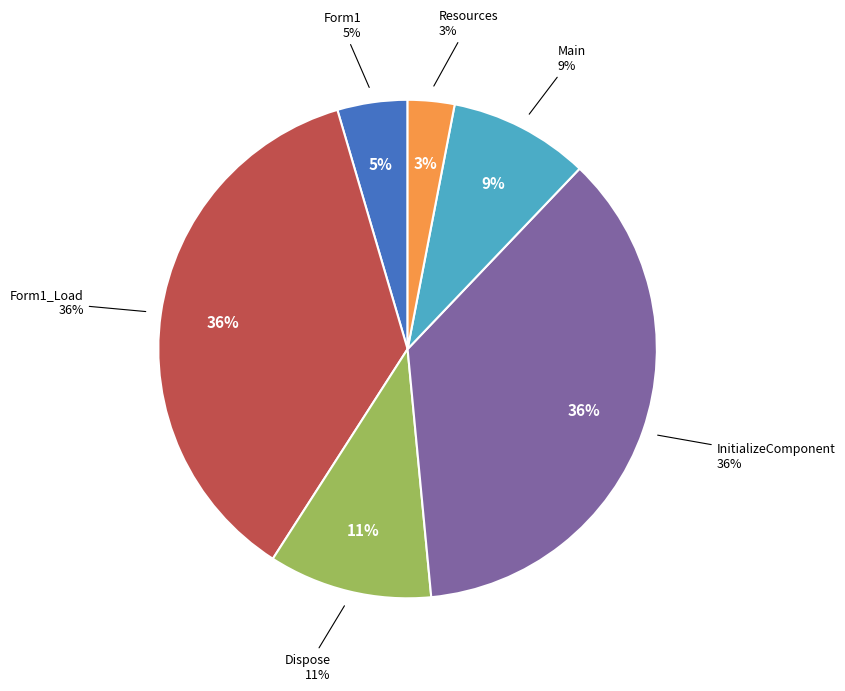

Rank the categories by value from lowest to highest.

Resources, Form1, Main, Dispose, Form1_Load, InitializeComponent